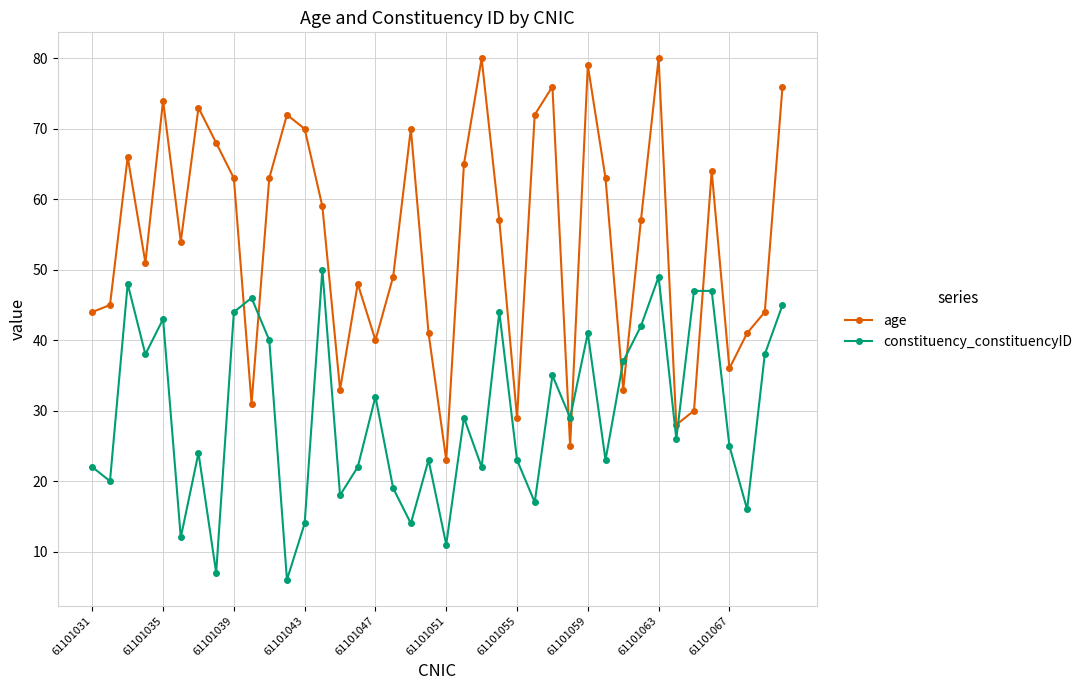

Reading left to right, extract all data points from this chart.

age: 44	45	66	51	74	54	73	68	63	31	63	72	70	59	33	48	40	49	70	41	23	65	80	57	29	72	76	25	79	63	33	57	80	28	30	64	36	41	44	76
constituency_constituencyID: 22	20	48	38	43	12	24	7	44	46	40	6	14	50	18	22	32	19	14	23	11	29	22	44	23	17	35	29	41	23	37	42	49	26	47	47	25	16	38	45